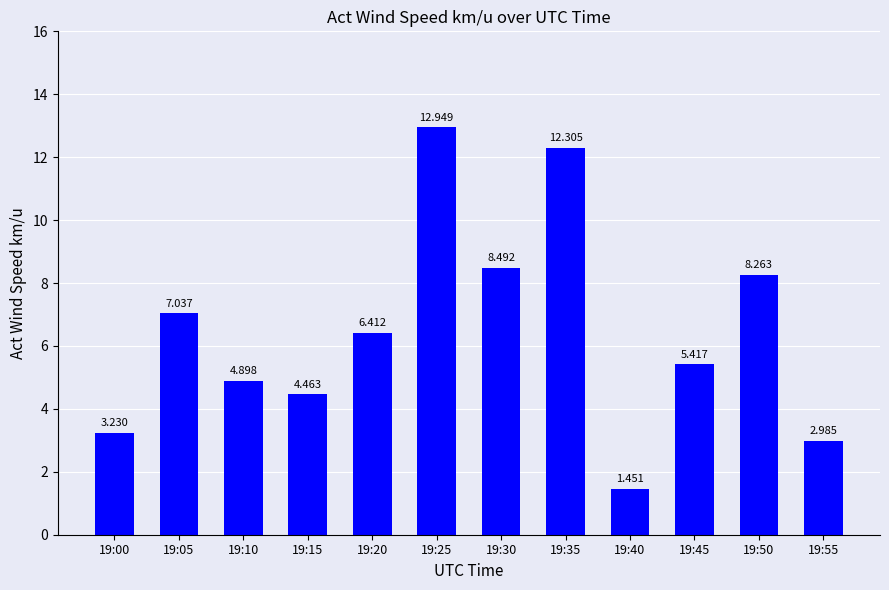

What is the maximum value shown in the chart?

12.9